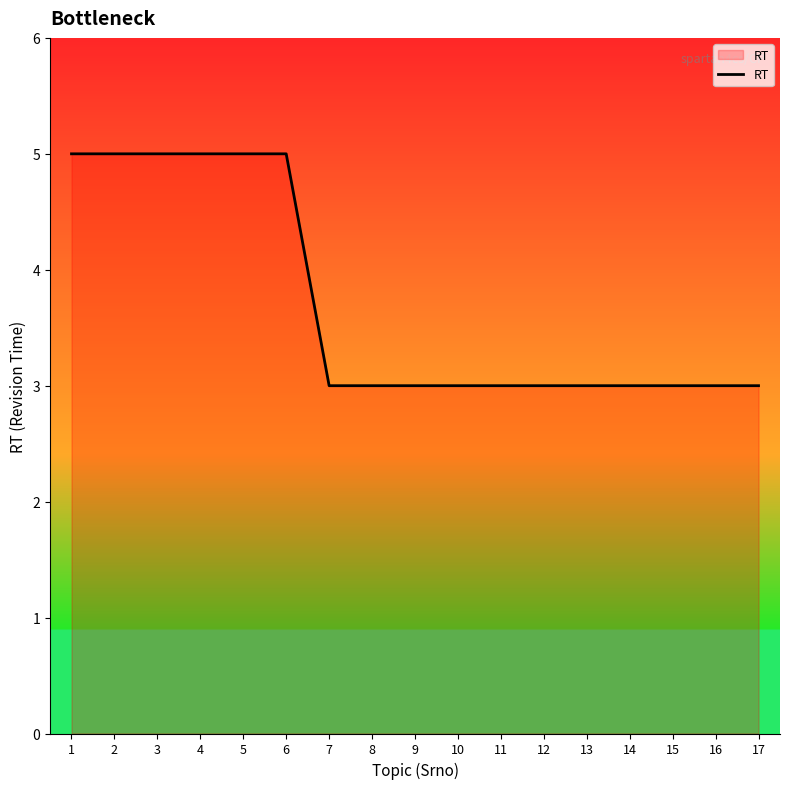

The value at 6 is 5. True or false?

True